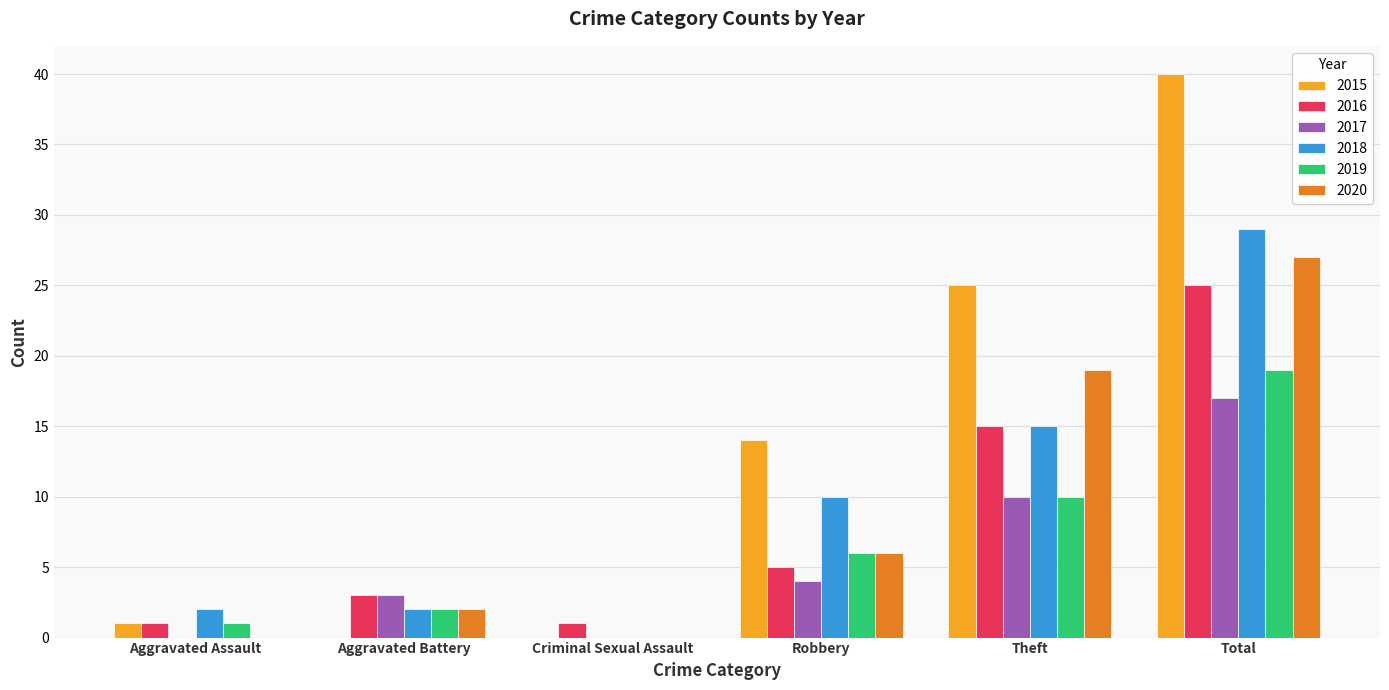

What is the sum of the 2020 values at Criminal Sexual Assault and Total?

27